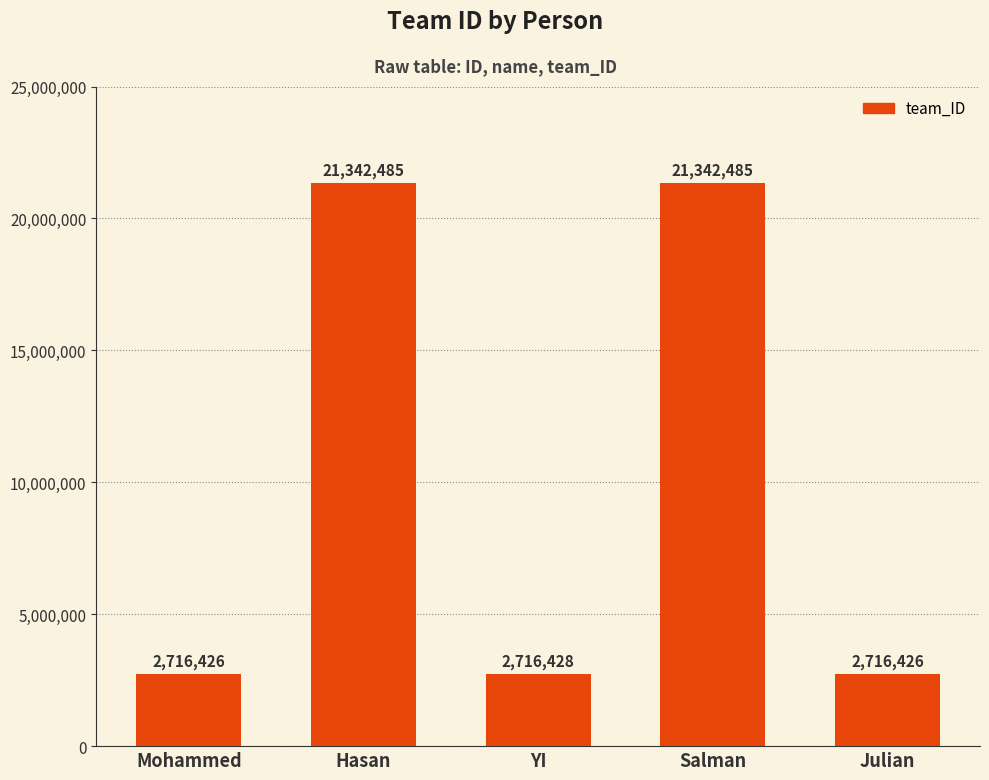

What is the difference between the maximum and minimum values?

18626059